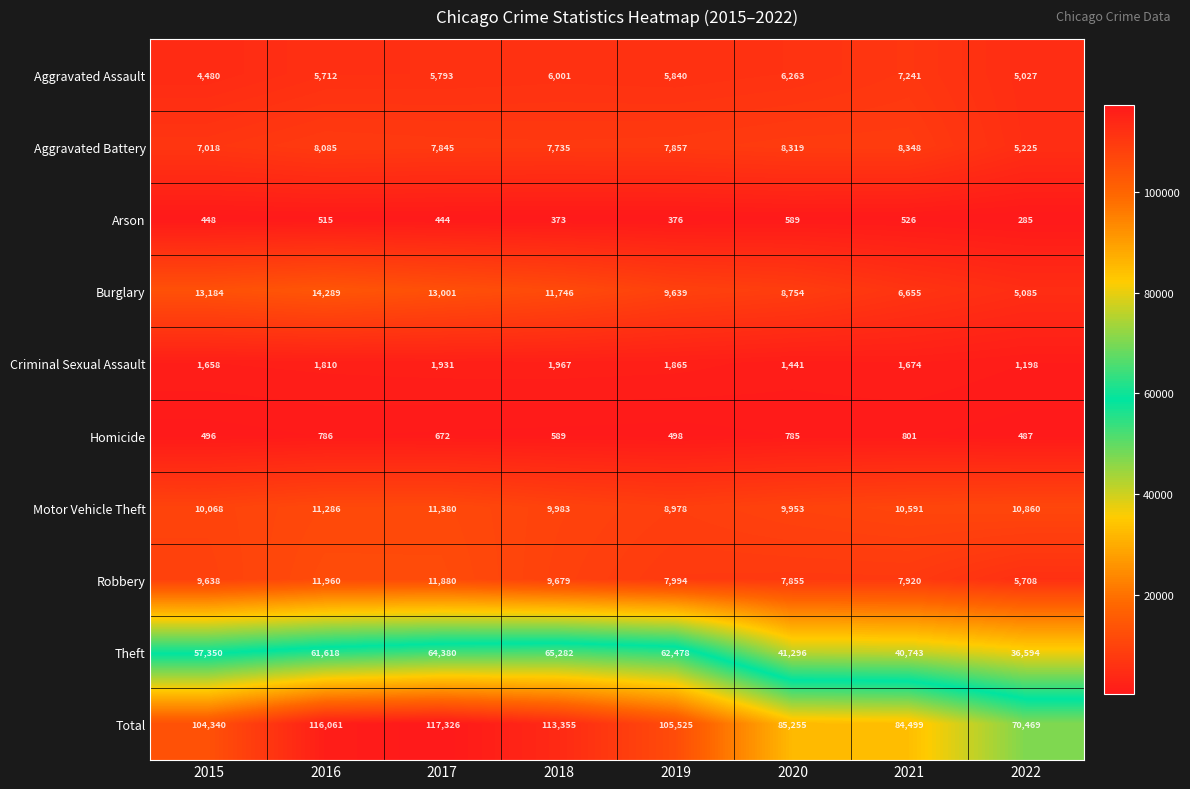

What is the smallest value displayed?

285